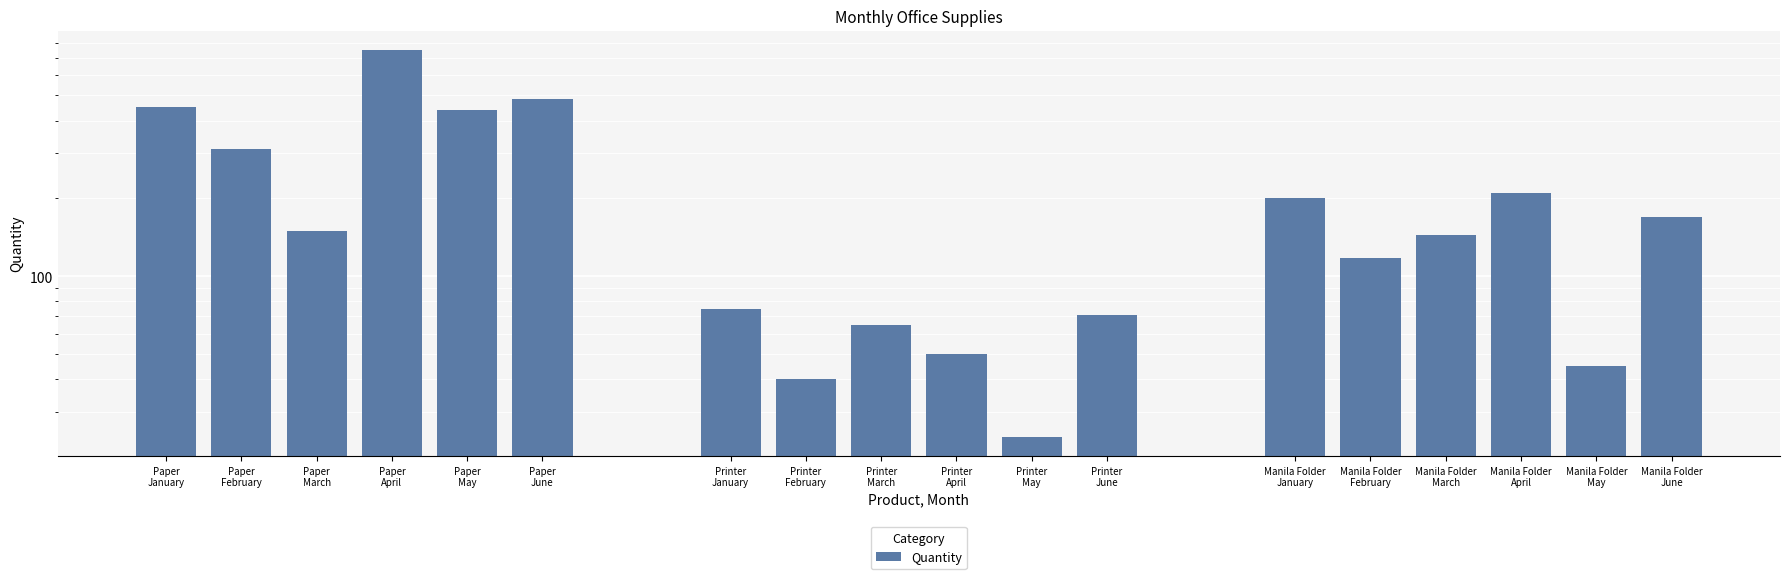

What is the label of the 10th bar from the right?

Printer
March